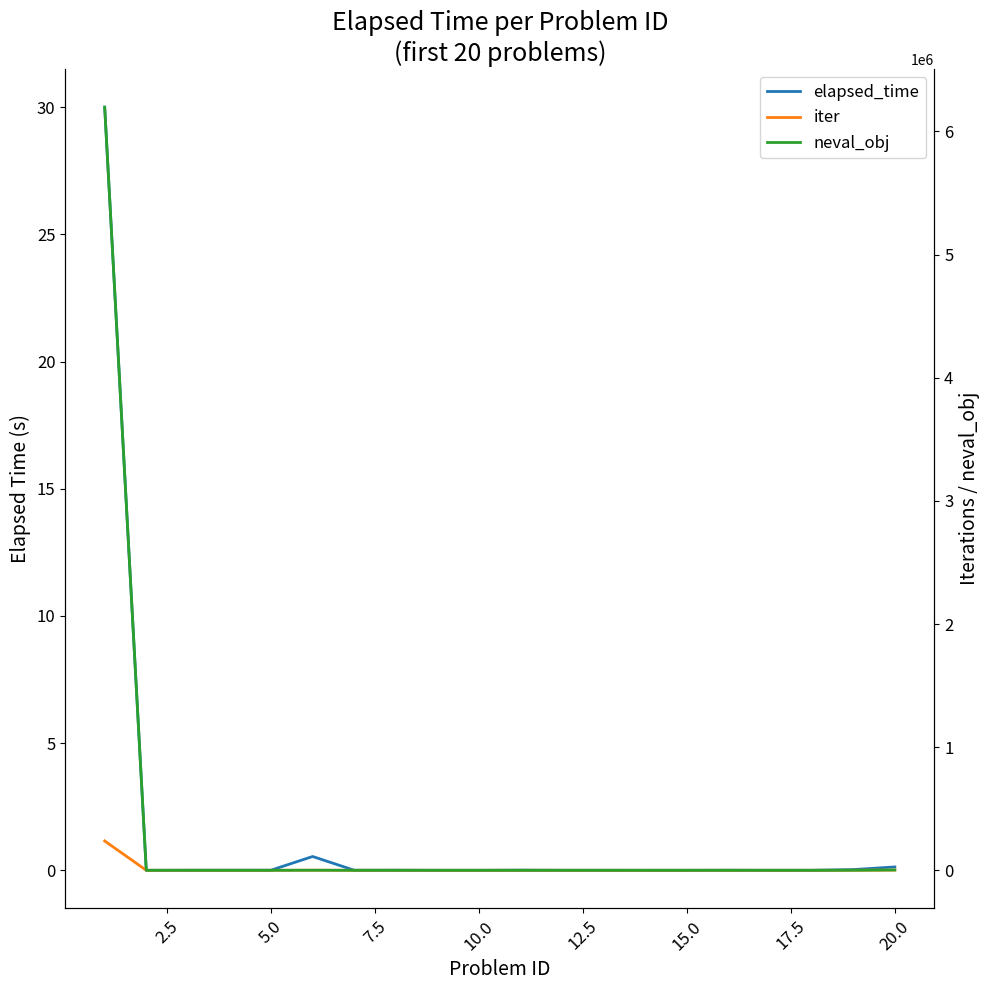

What is the difference between the maximum and minimum values in the iter series?

238338.0